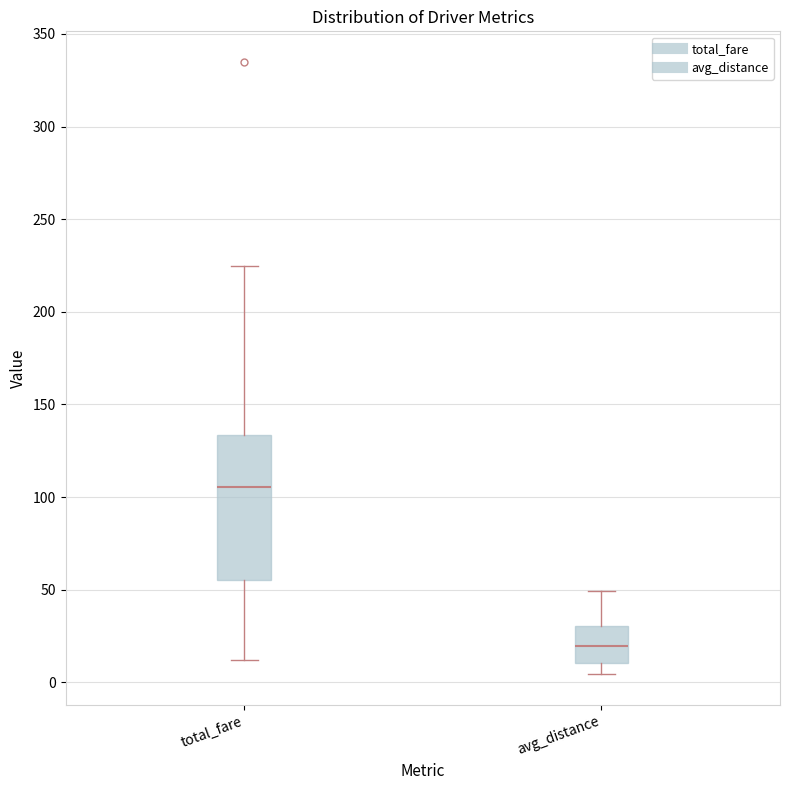

Which box's median line is the lowest?

avg_distance